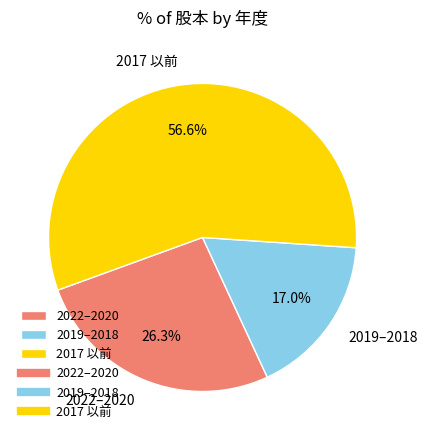

Which slice is the smallest?

2019–2018